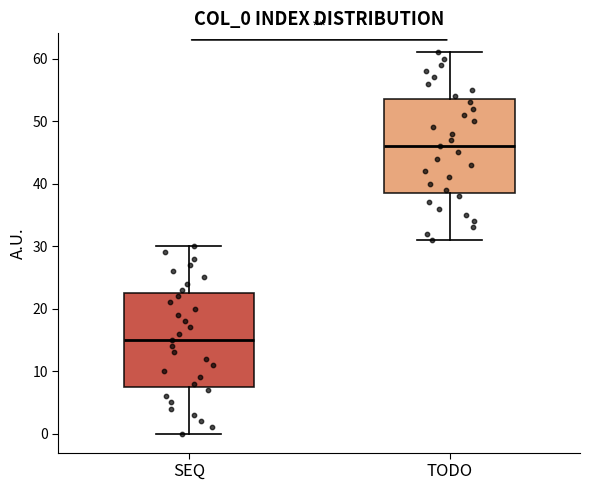

Reading left to right, transcribe this box plot: for each box, give where its median line is, the range the box spans, and where its two whiskers end, as read against the y-axis. The values are not printed on the chart, so give them approximately, as read against the axis.

SEQ: median 15, box 8 to 23, whiskers 0 to 30
TODO: median 46, box 39 to 54, whiskers 31 to 61